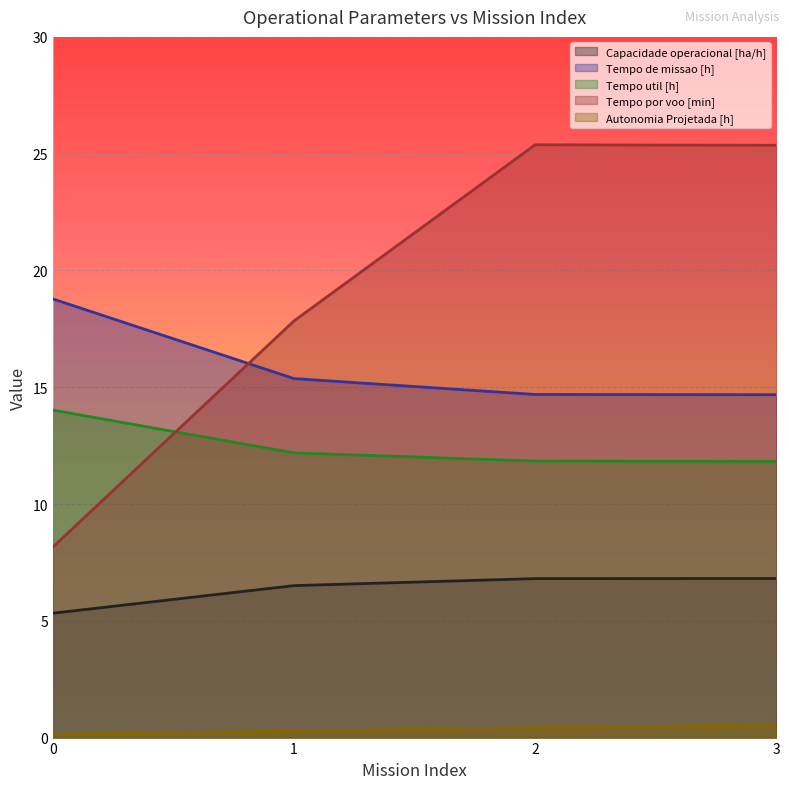

At 3, list the series in order from largest to smallest.

Tempo por voo [min], Tempo de missao [h], Tempo util [h], Capacidade operacional [ha/h], Autonomia Projetada [h]